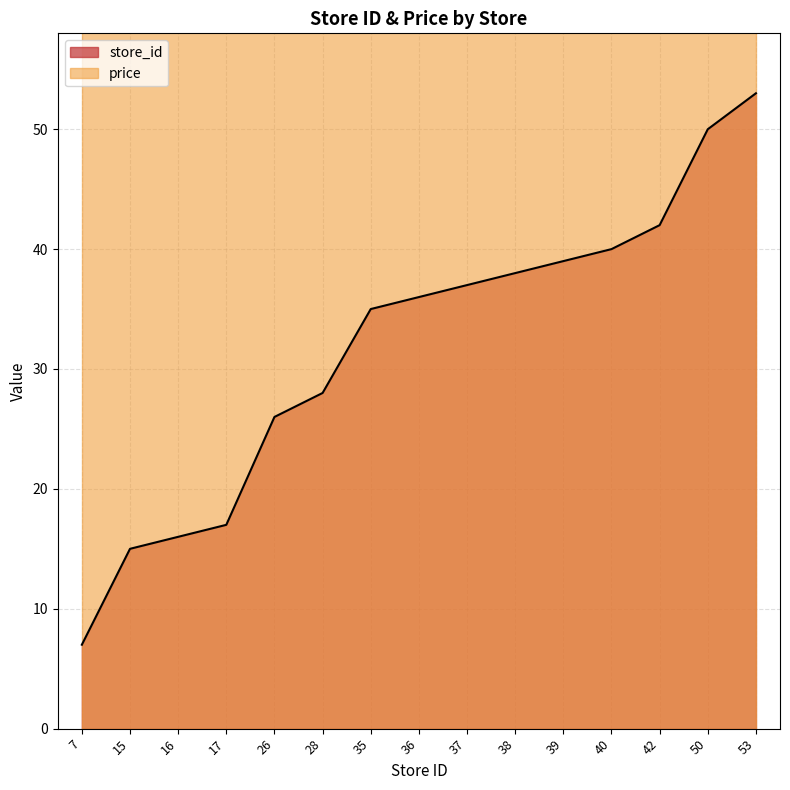

What is the change in value from 16 to 37?

+21